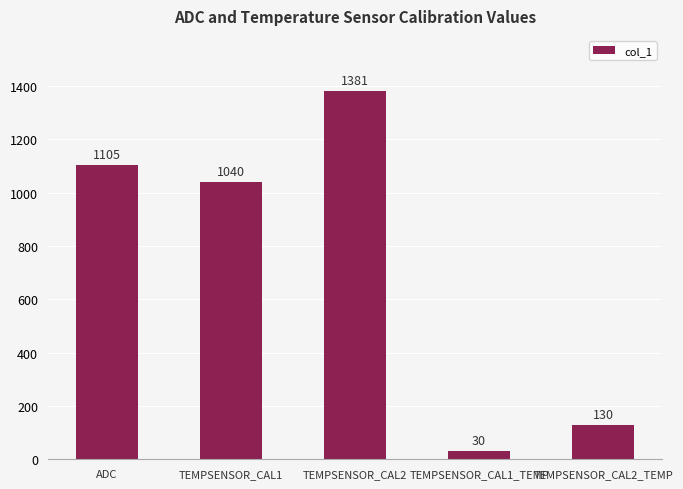

The value at ADC is 1699. True or false?

False